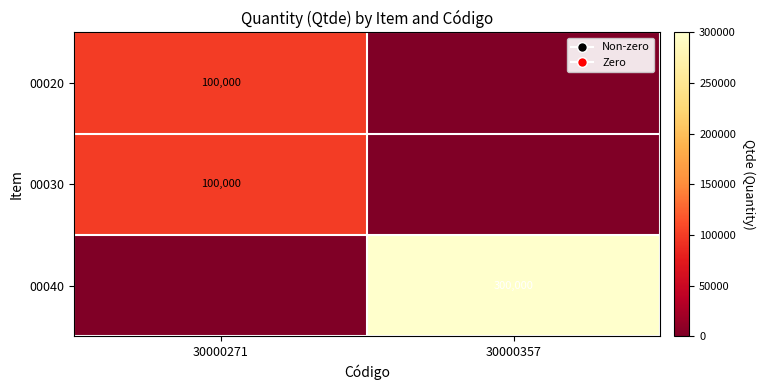

Is it true that 00030 equals 100000 at 30000271?

True